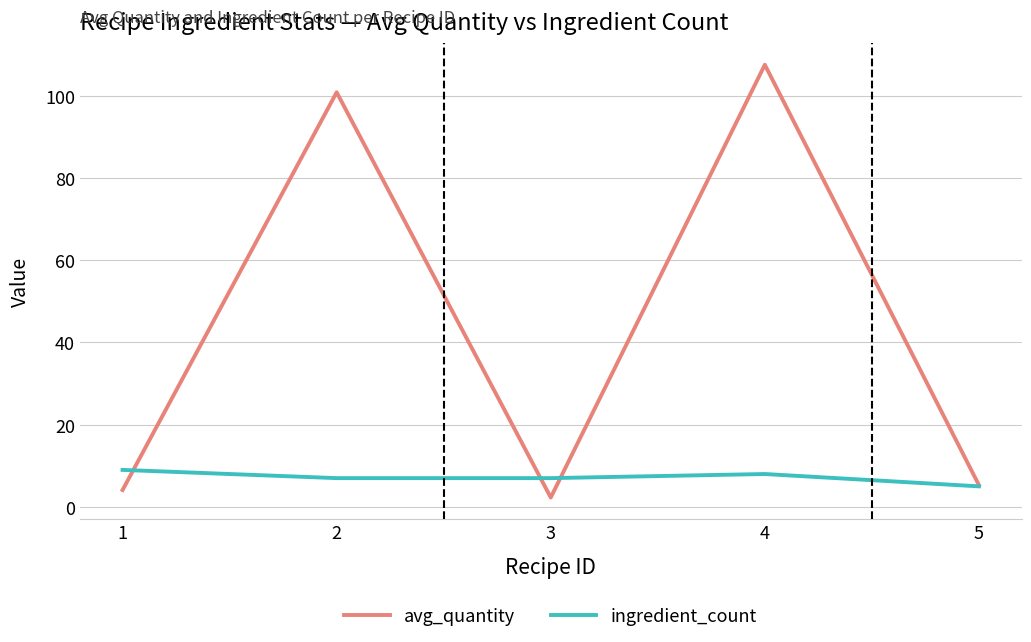

What is the sum of all avg_quantity values?

220.1